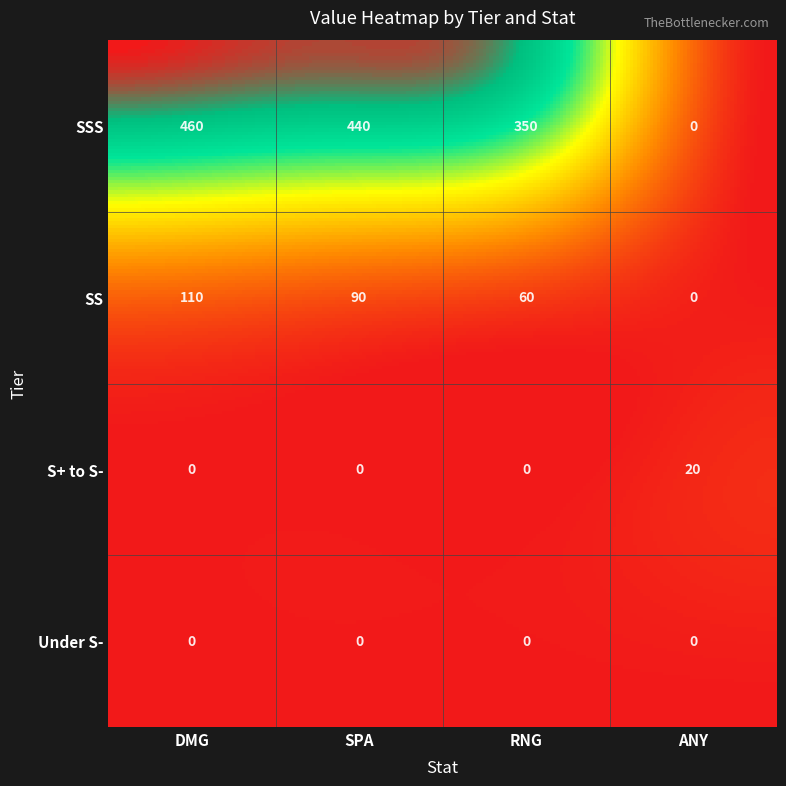

How many distinct data groups are displayed?

4